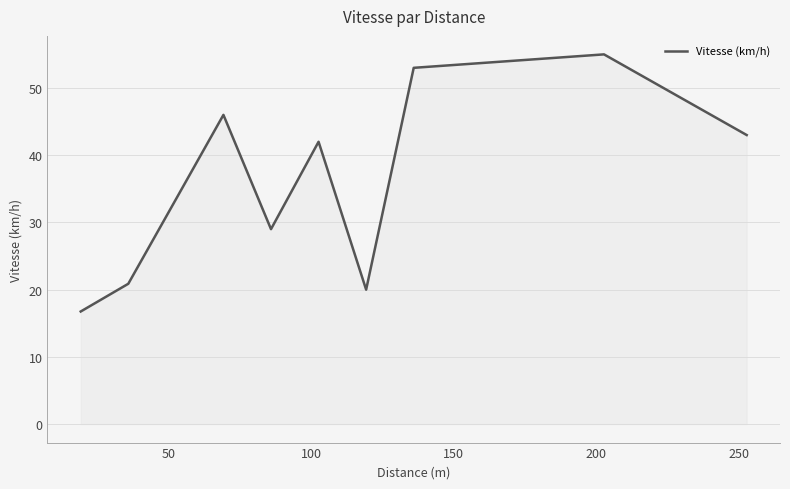

What is the minimum value shown in the chart?

16.8